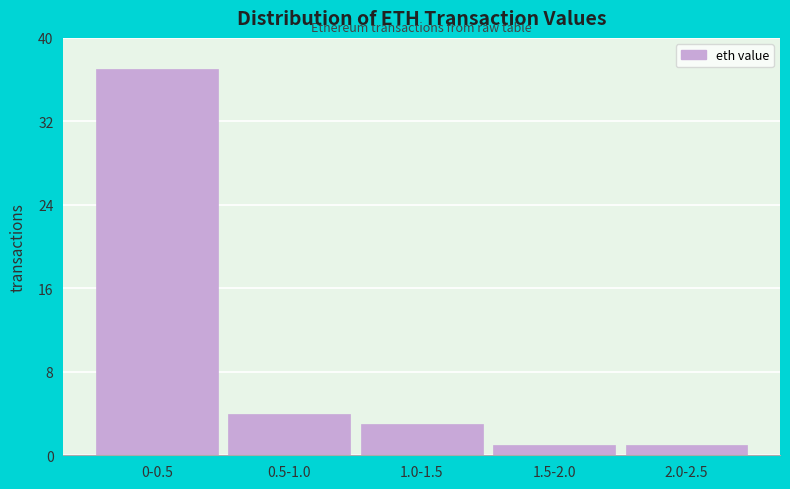

Reading right to left, list all the values displayed in this chart.

1	1	3	4	37